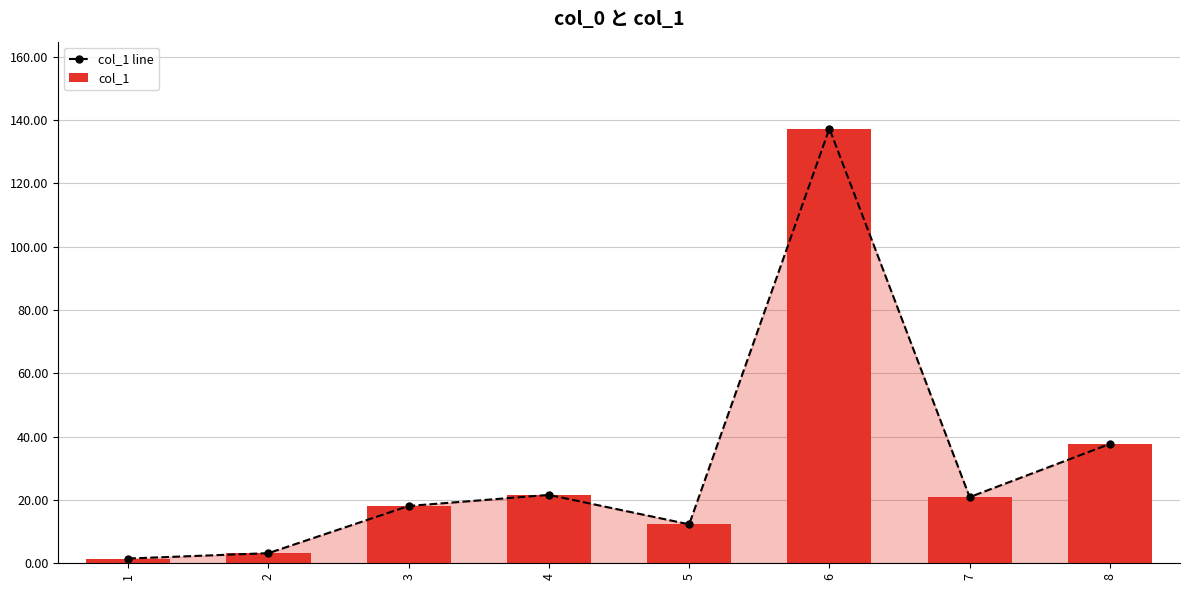

What is the sum of the col_1 line values at 8 and 7?

58.6